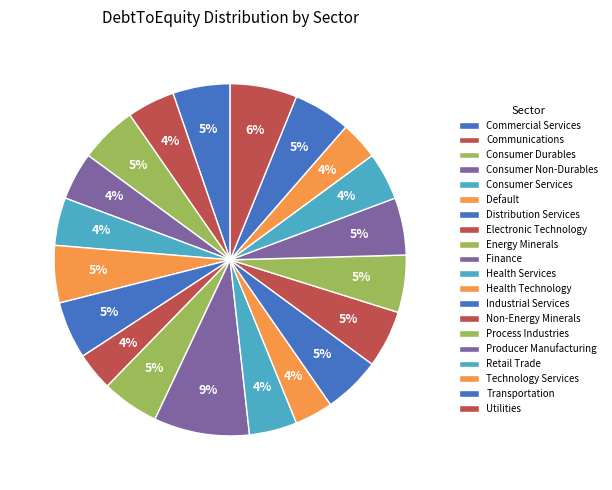

Does Industrial Services represent more than half of the total?

No